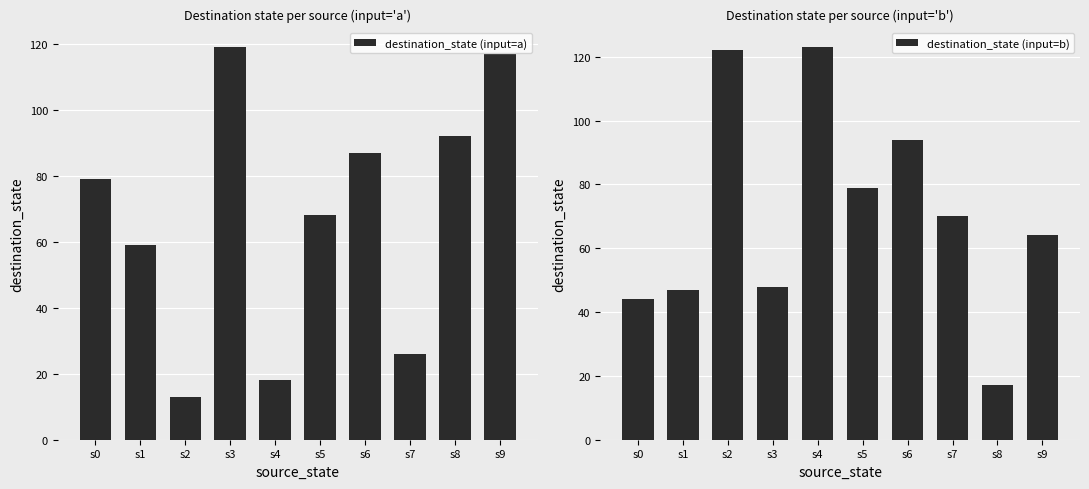

Count the number of categories in the chart.

10